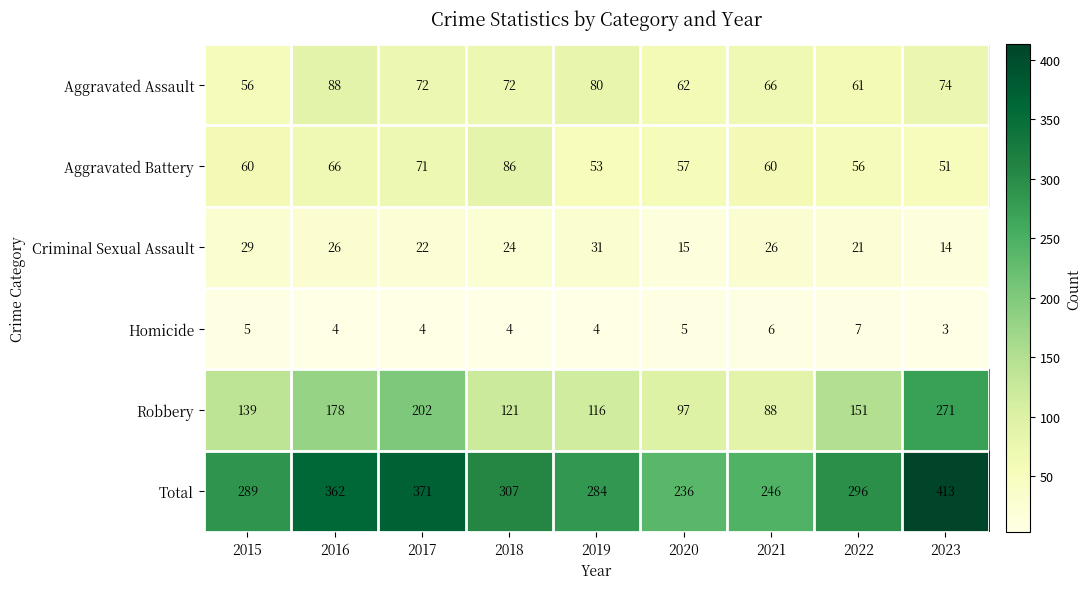

The value of Total at 2023 is 413. True or false?

True